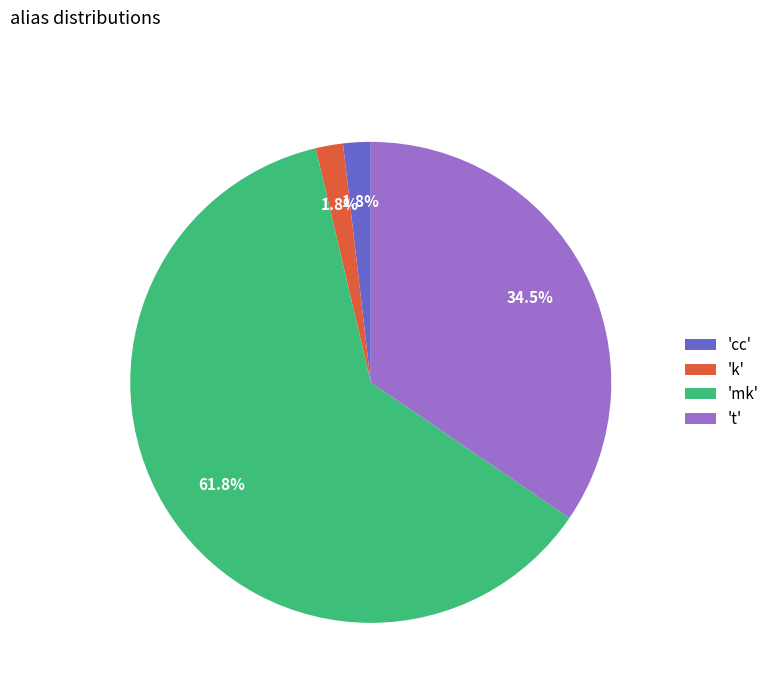

Which slice is the largest?

'mk'